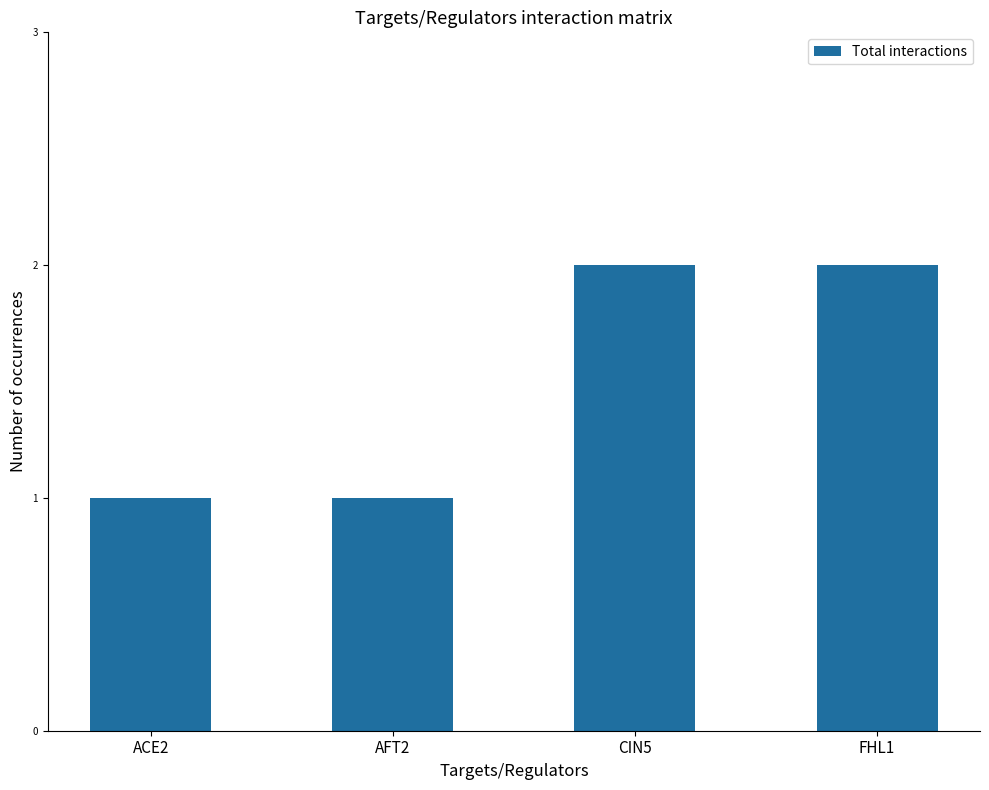

How many bars are there in total?

4